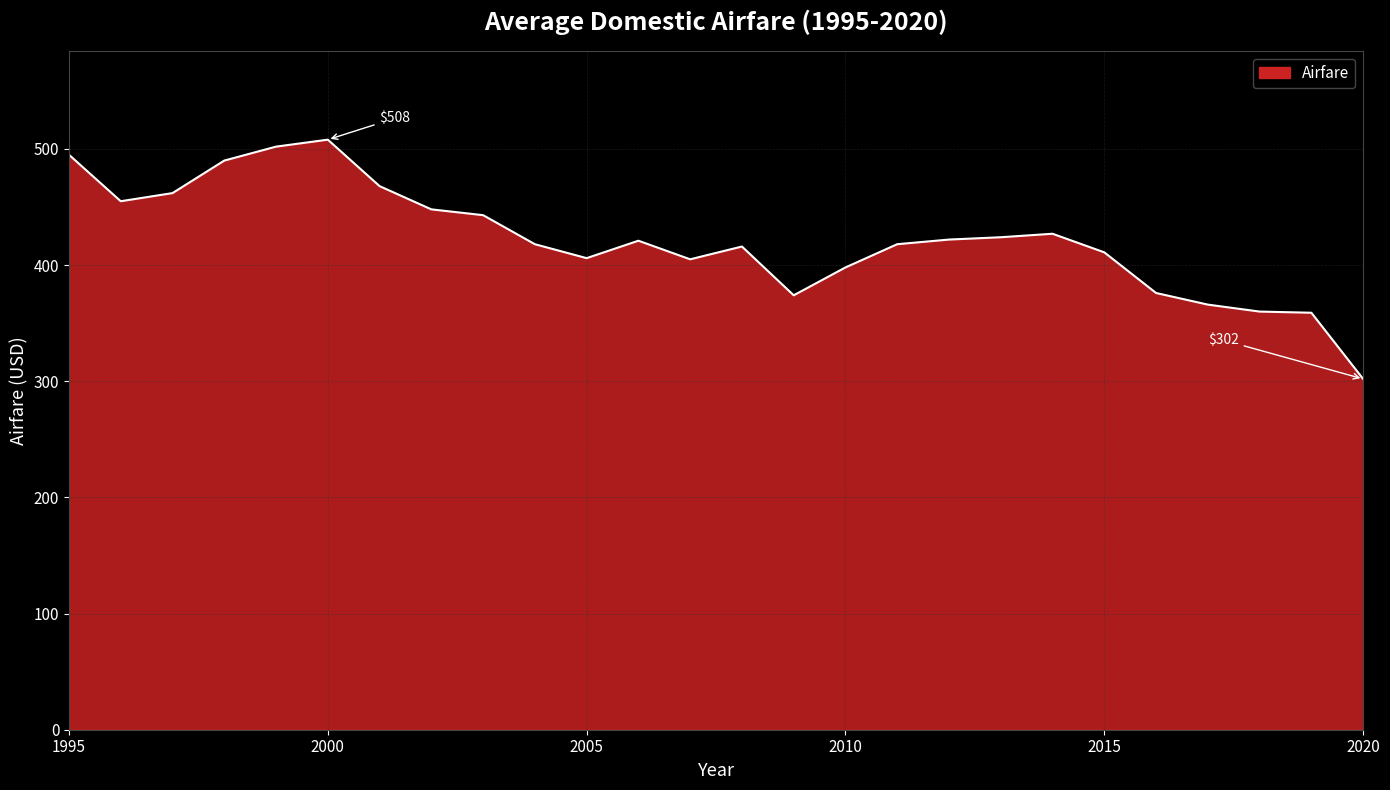

What is the smallest value displayed?

302